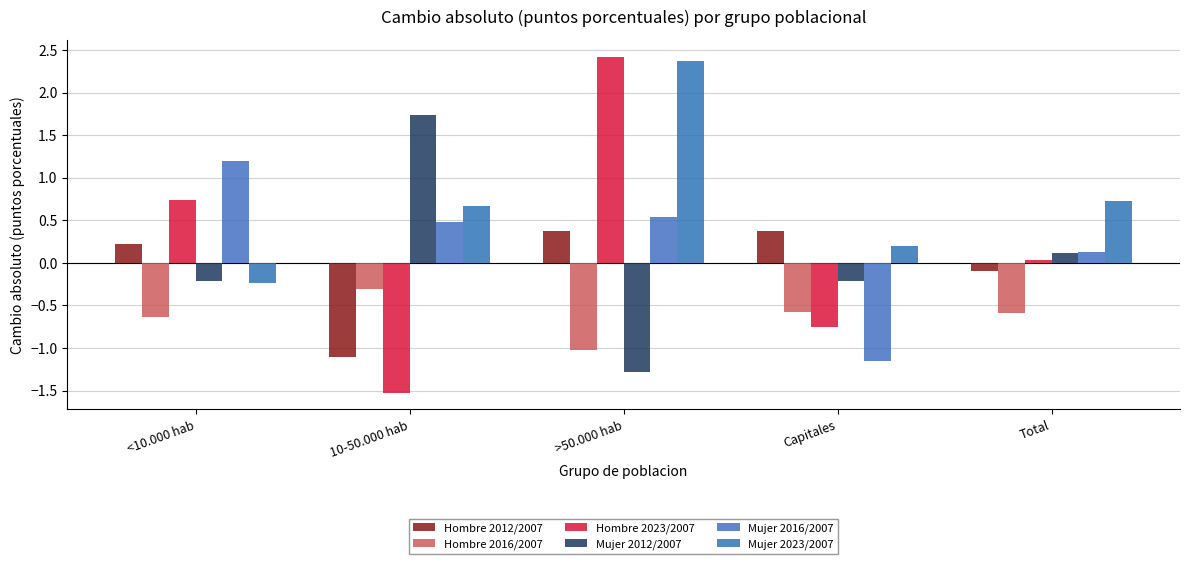

At which category is the sum across all series the highest?

>50.000 hab